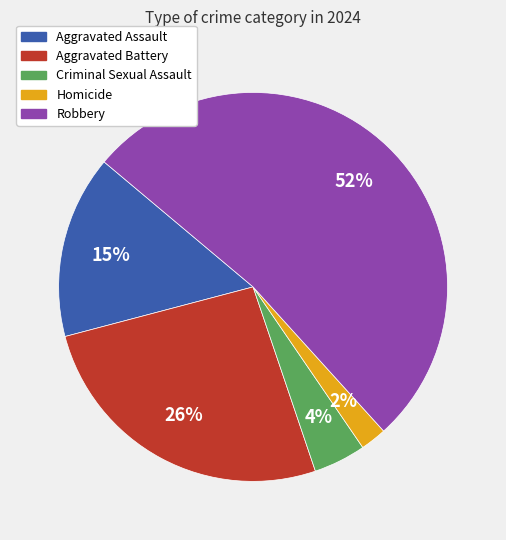

To the nearest percent, what portion does Criminal Sexual Assault represent?

4%